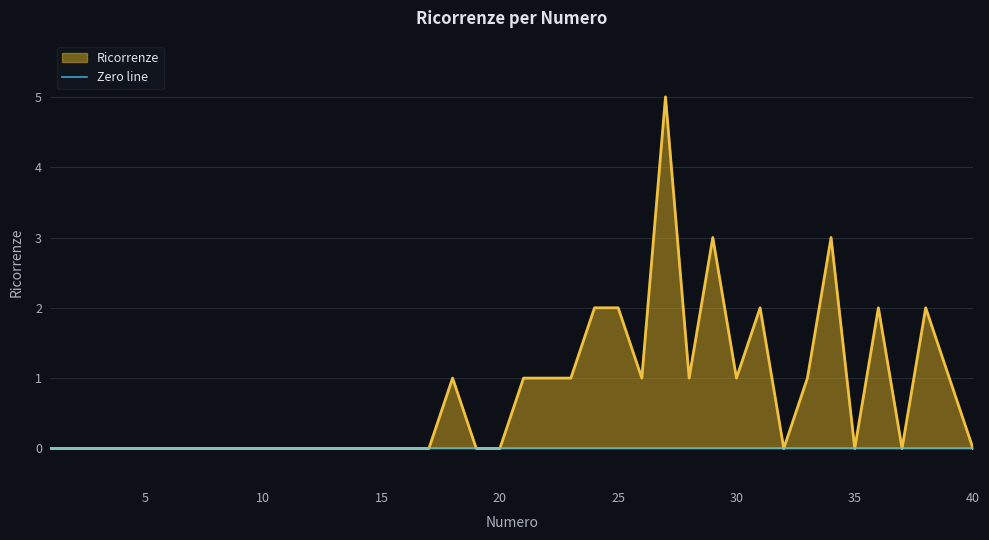

Is it true that the value at 34 is 4?

False